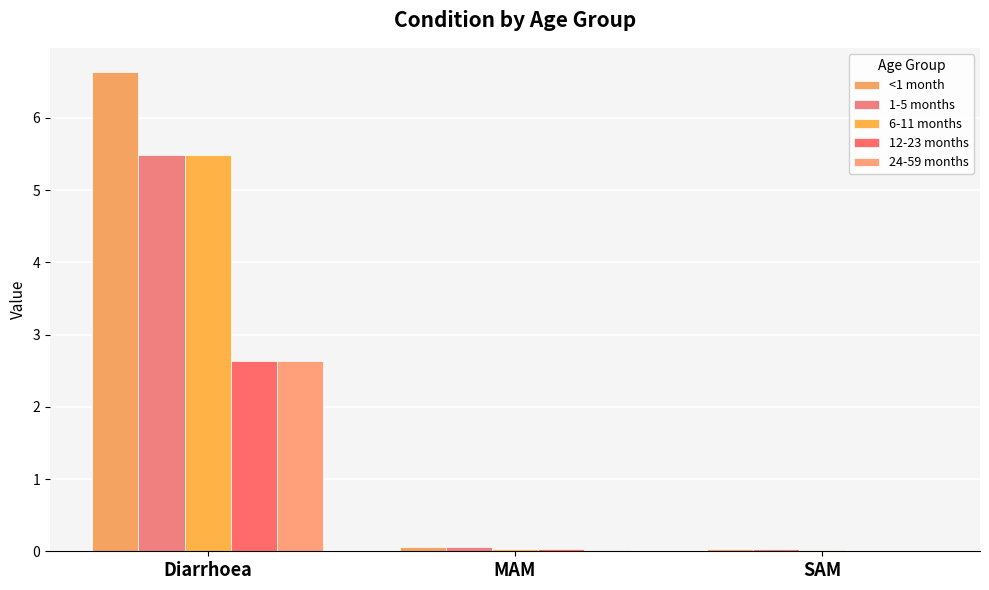

Is it true that 1-5 months equals 0.1 at MAM?

False